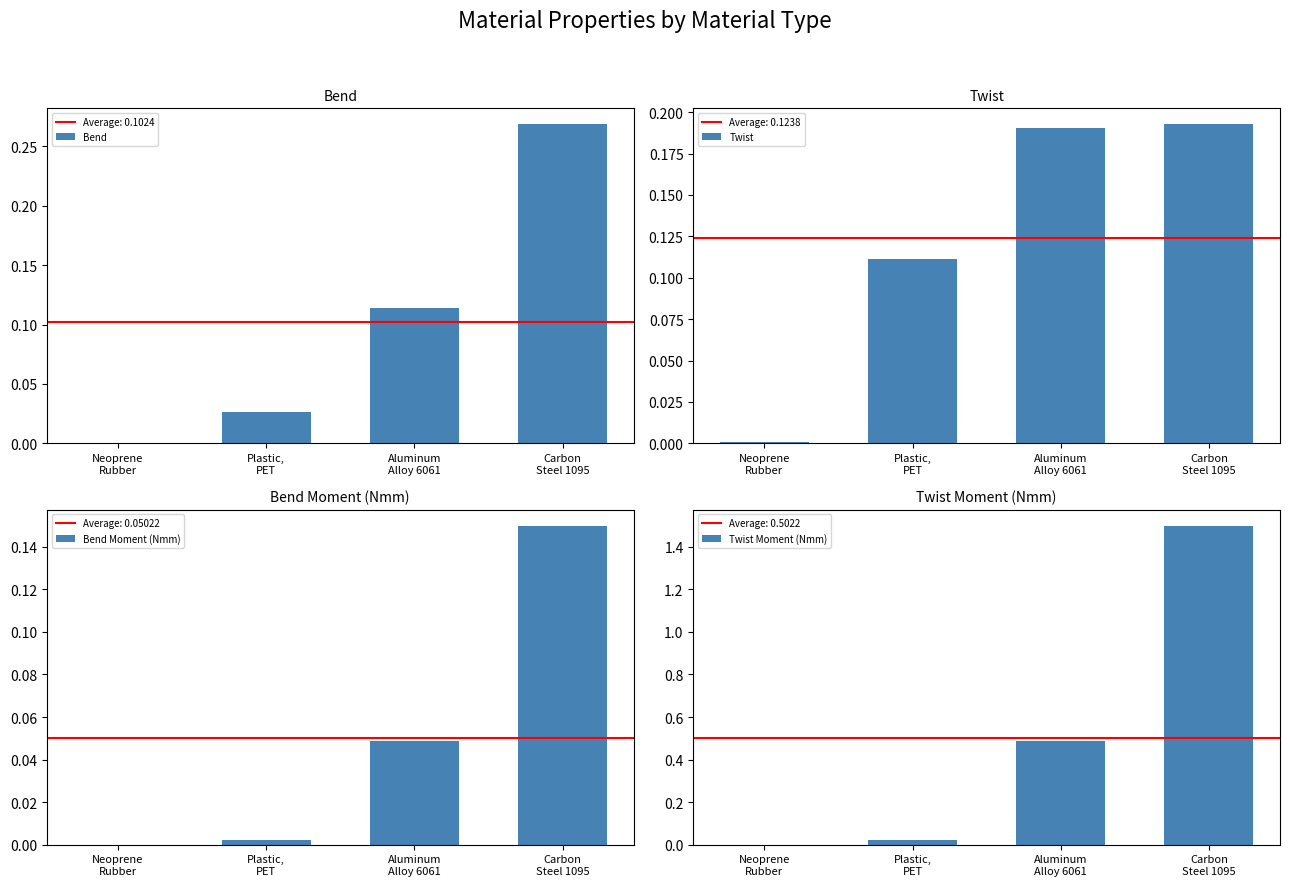

What is the spread (max minus min) of values at Carbon
Steel 1095?

1.4